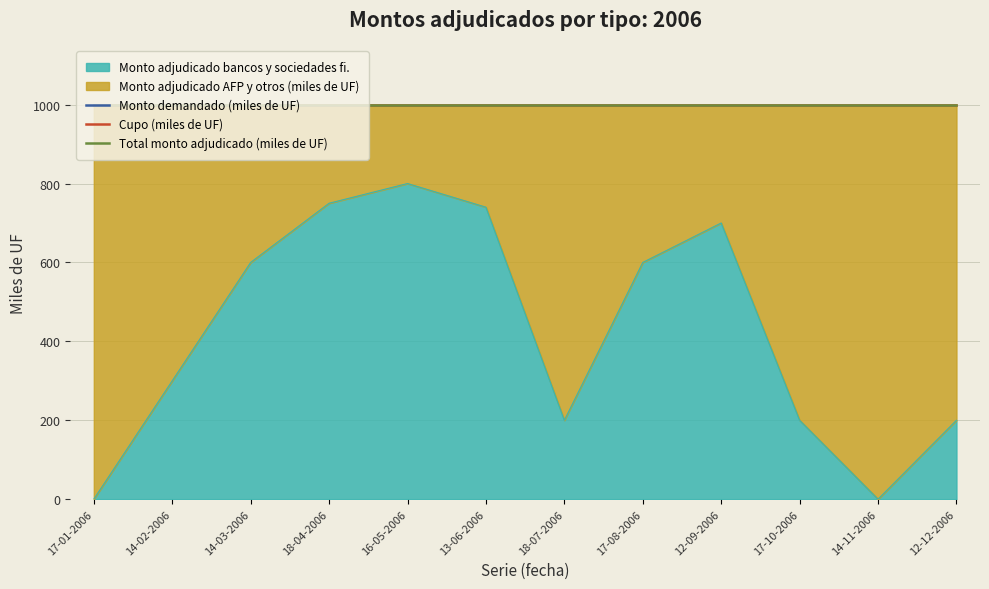

Which series has the largest range (max minus min)?

Monto demandado (miles de UF)